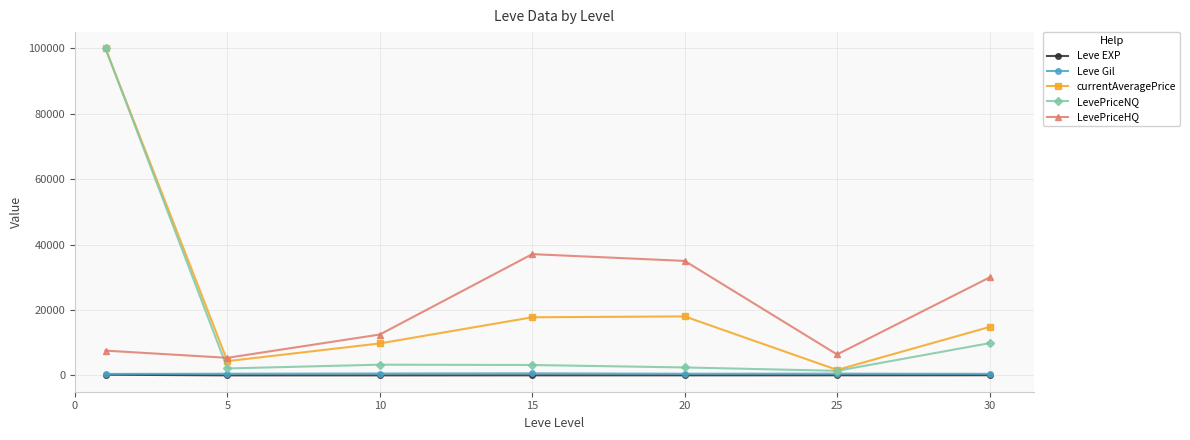

Which series has the largest range (max minus min)?

LevePriceNQ